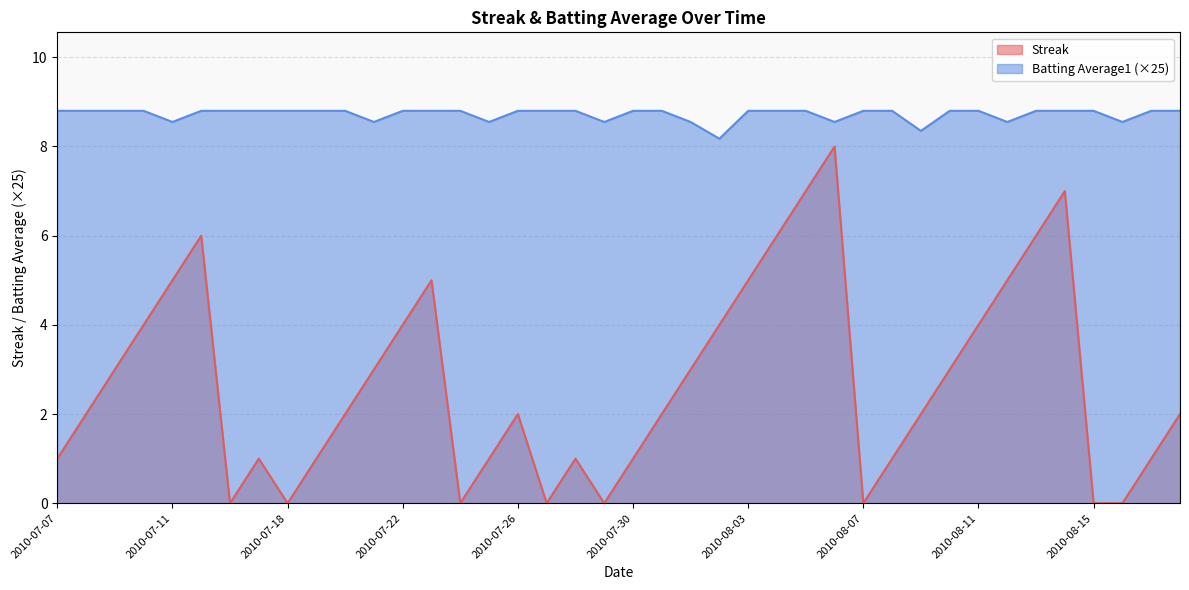

True or false: Streak and Batting Average1 intersect in this chart.

False